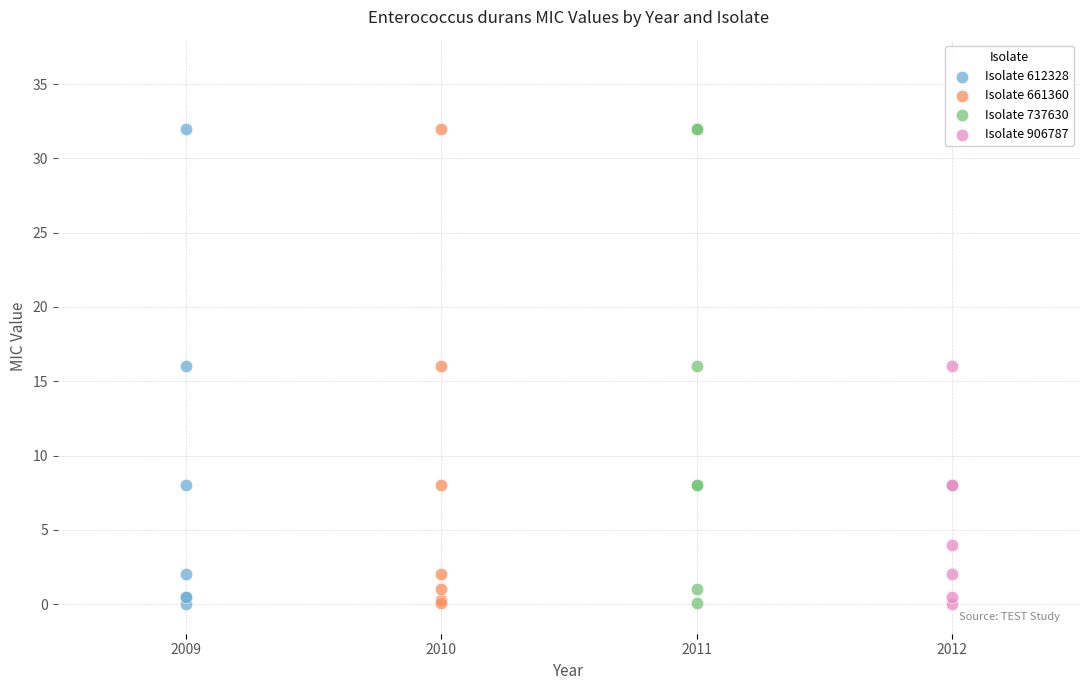

What are all the series names shown in the legend?

Isolate 612328, Isolate 661360, Isolate 737630, Isolate 906787